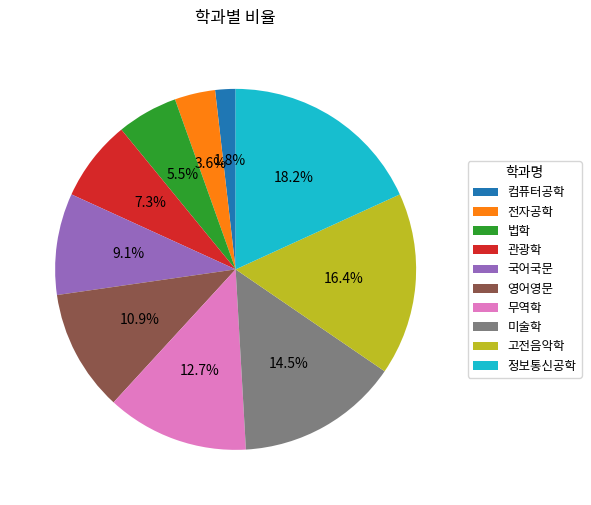

To the nearest percent, what is the average slice percentage?

10%